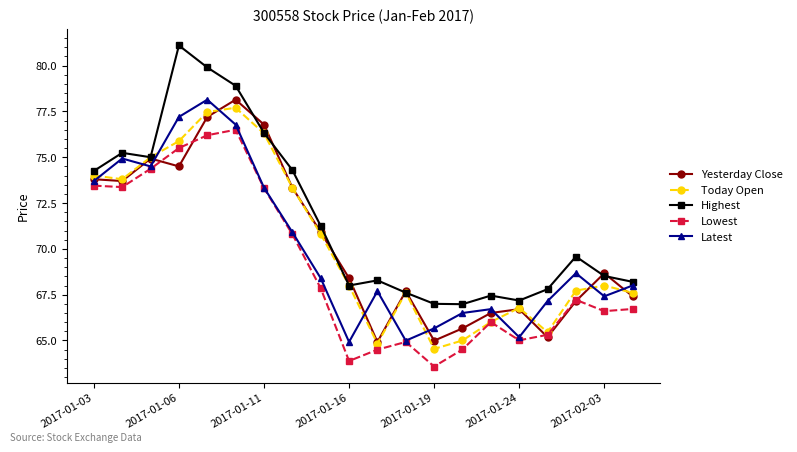

What is the value of the Yesterday Close point at the 15th from the left?

66.5